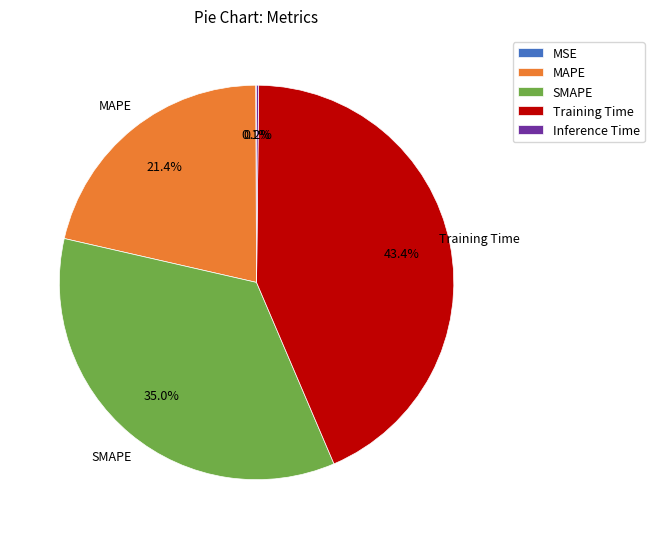

Which slice is the largest?

Training Time